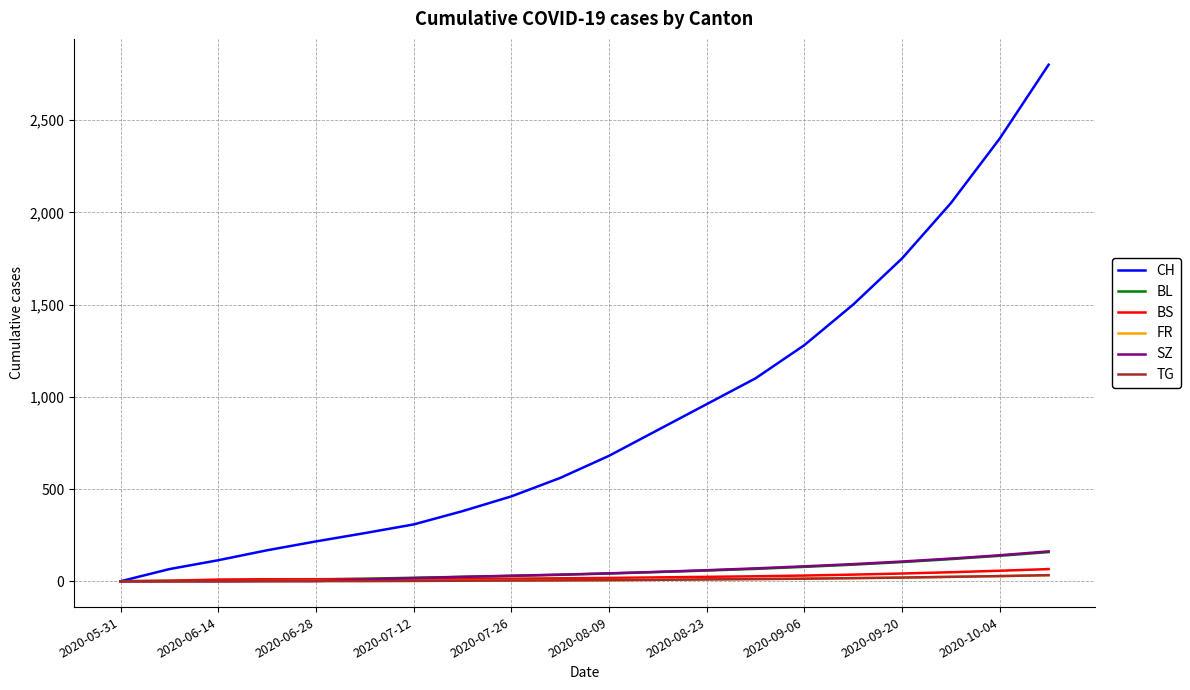

Which series has the largest total across all categories?

CH